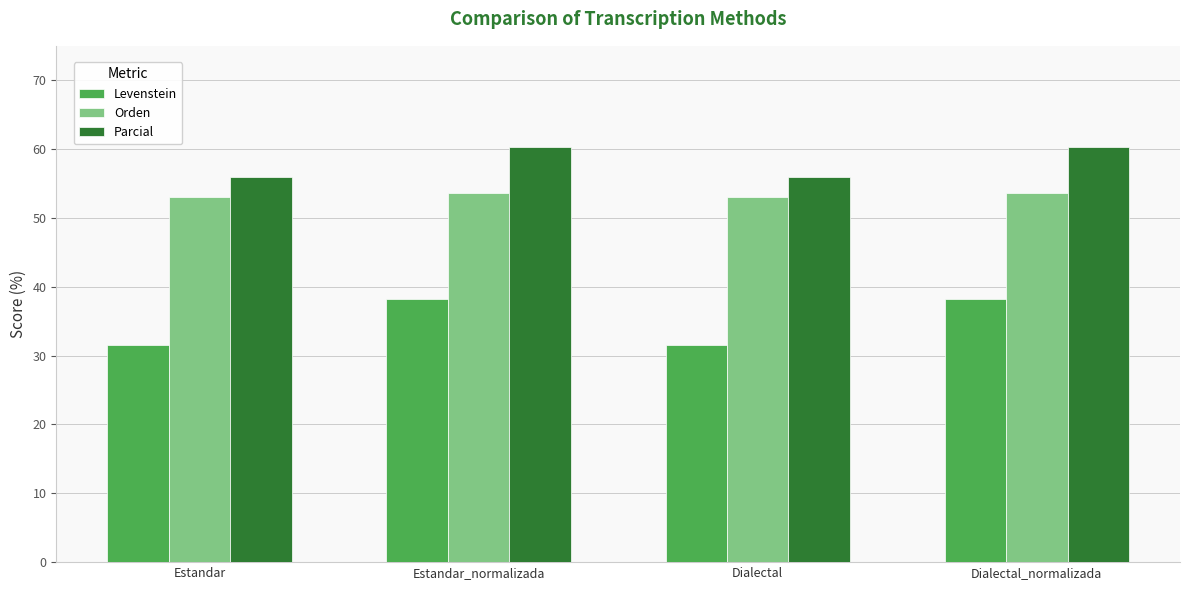

Reading left to right, transcribe all the data shown in this chart.

Levenstein: Estandar=31.5	Estandar_normalizada=38.2	Dialectal=31.5	Dialectal_normalizada=38.2
Orden: Estandar=53.1	Estandar_normalizada=53.6	Dialectal=53.1	Dialectal_normalizada=53.6
Parcial: Estandar=55.9	Estandar_normalizada=60.3	Dialectal=55.9	Dialectal_normalizada=60.3